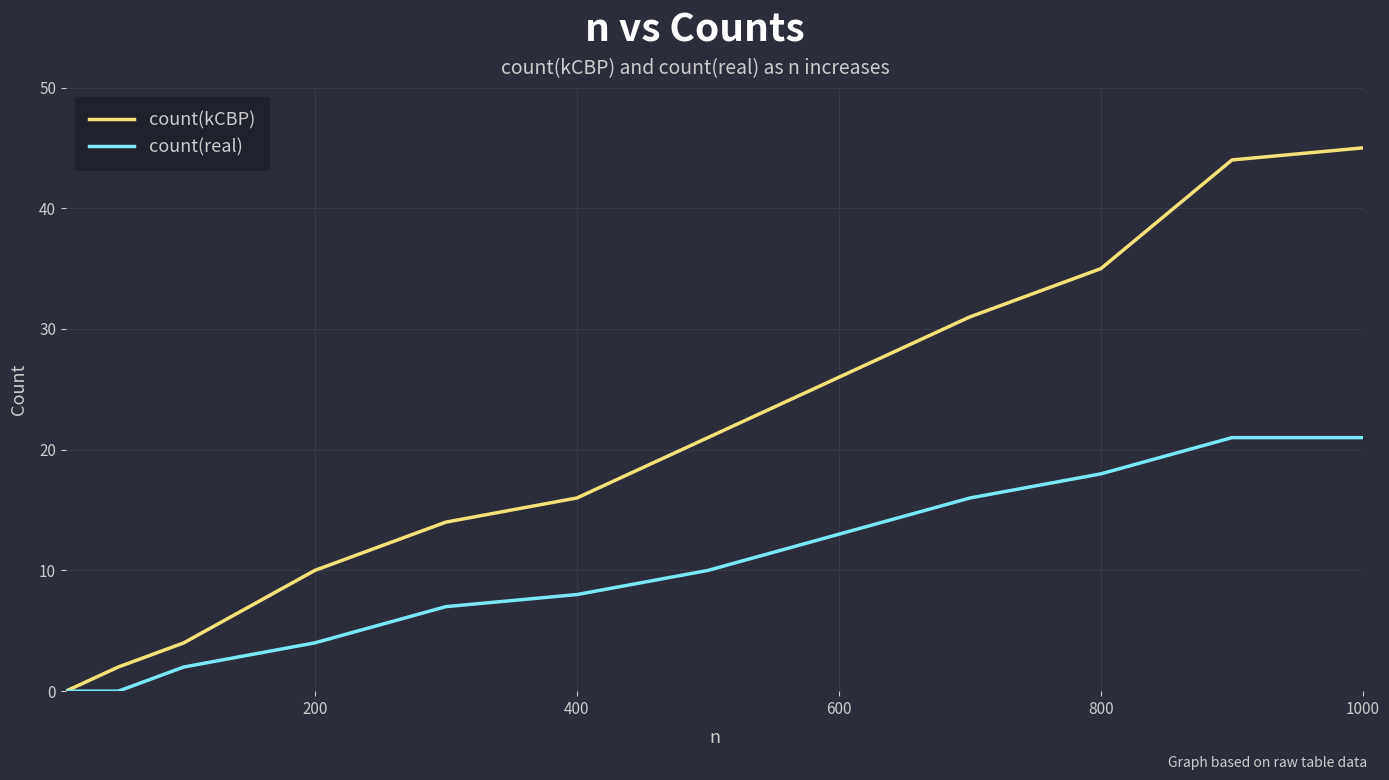

What is the maximum value for count(kCBP)?

45